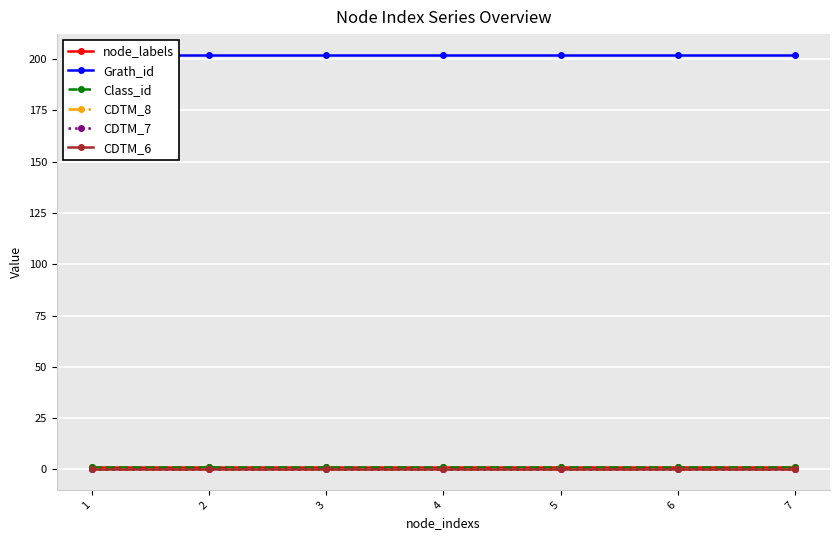

How many lines are shown in the chart?

6